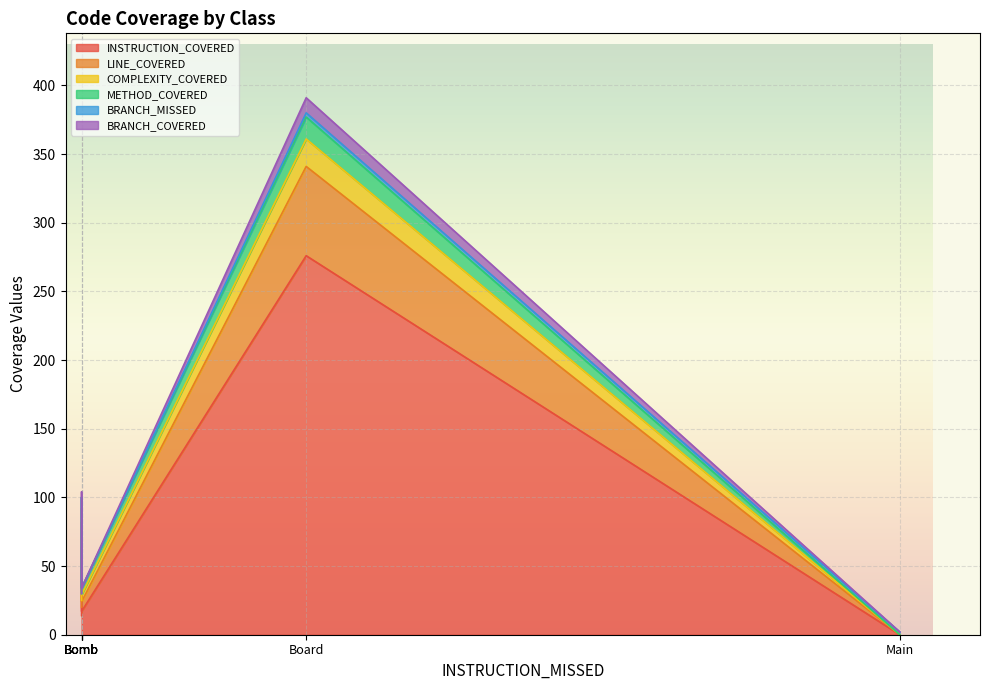

What is the spread (max minus min) of values at Main?

2